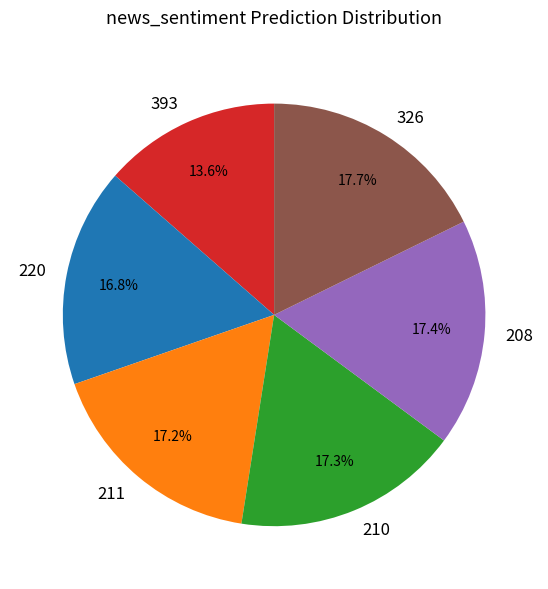

To the nearest percent, what is the combined percentage of 220 and 326?

34%